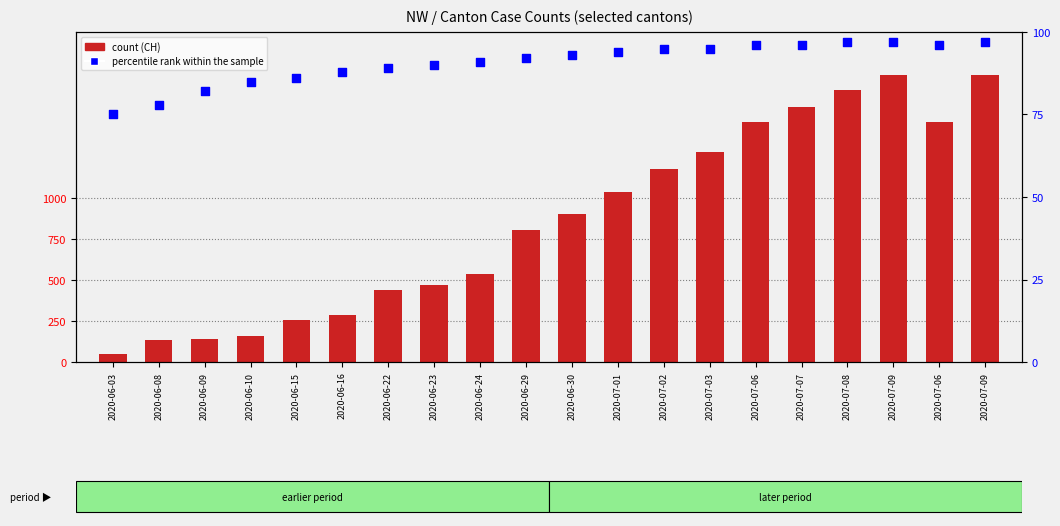

At which category is the sum across all series the highest?

2020-07-09